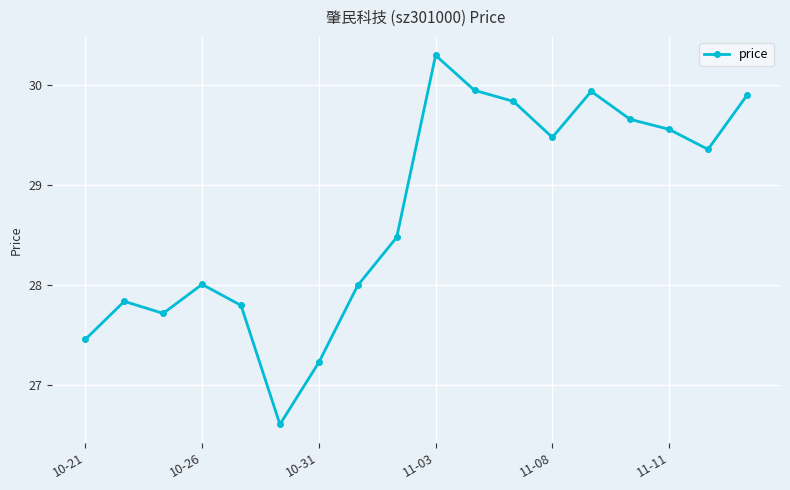

What is the difference between the second highest and second lowest values?

2.7